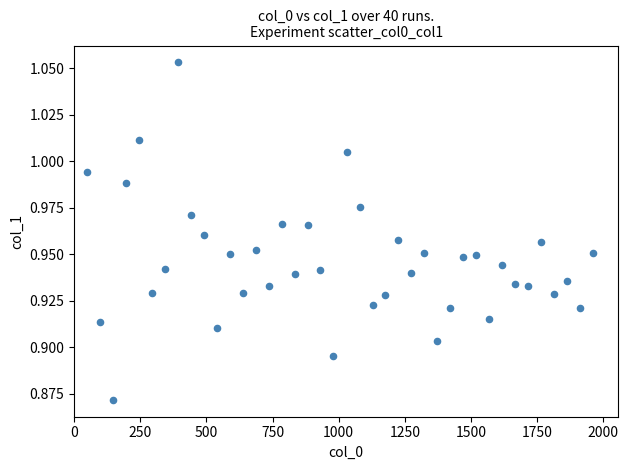

What is the range of X values (max minus min)?

1911.0